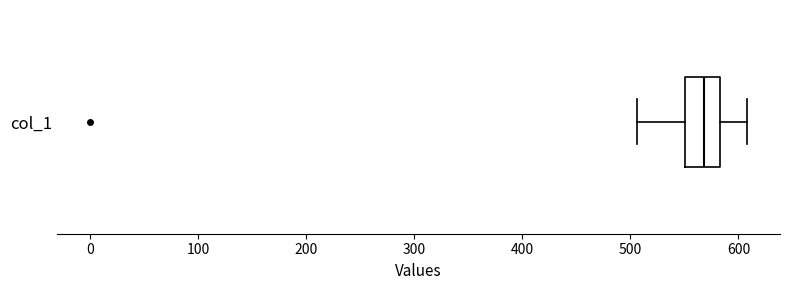

Transcribe this box plot: give where the median line is, the range the box spans, and where the two whiskers end, as read against the x-axis. The values are not printed on the chart, so give them approximately, as read against the axis.

median 570, box 550 to 580, whiskers 510 to 610